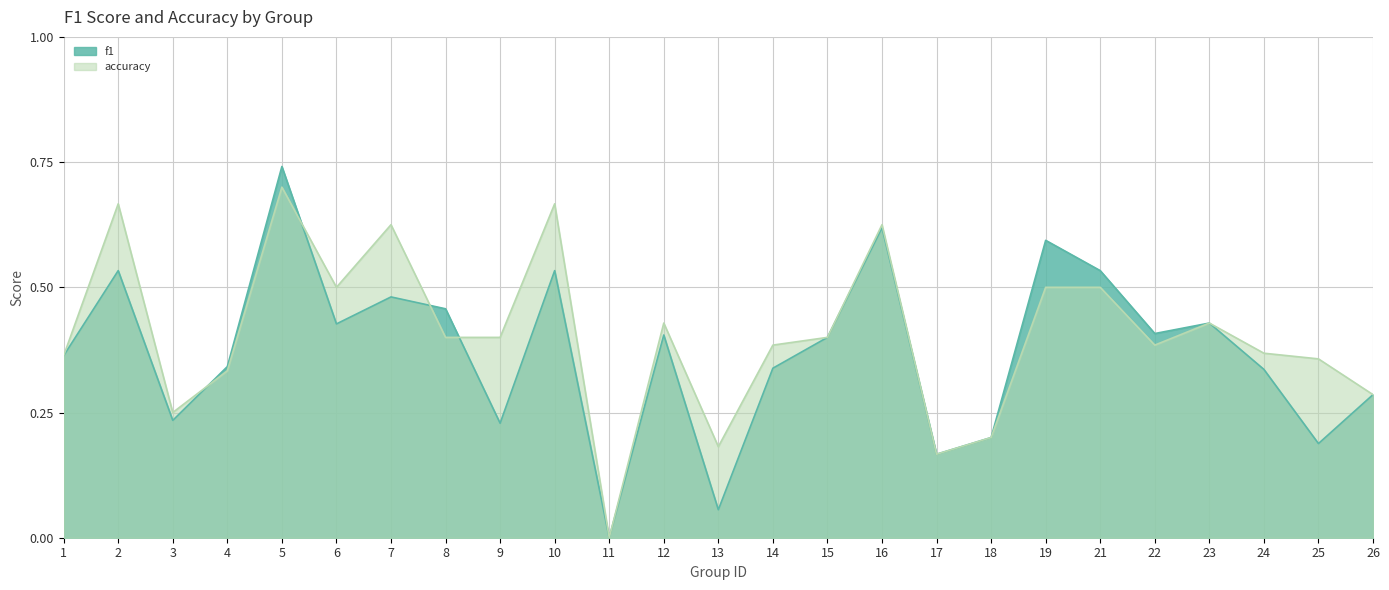

Reading left to right, what are all the values shown in this chart?

f1: 0.4	0.5	0.2	0.3	0.7	0.4	0.5	0.5	0.2	0.5	0.0	0.4	0.1	0.3	0.4	0.6	0.2	0.2	0.6	0.5	0.4	0.4	0.3	0.2	0.3
accuracy: 0.4	0.7	0.2	0.3	0.7	0.5	0.6	0.4	0.4	0.7	0.0	0.4	0.2	0.4	0.4	0.6	0.2	0.2	0.5	0.5	0.4	0.4	0.4	0.4	0.3